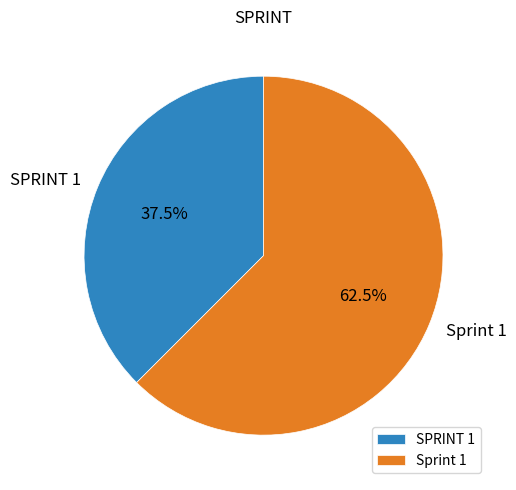

To the nearest percent, what is the difference between the largest and smallest slice percentages?

25%